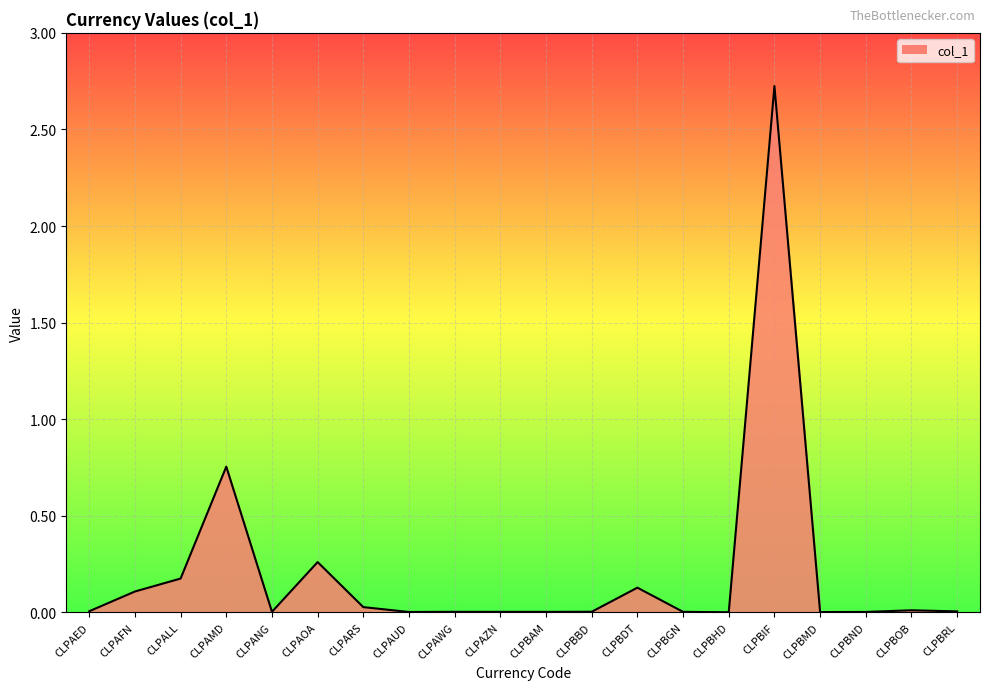

At which category does the data reach its first local peak?

CLPAMD